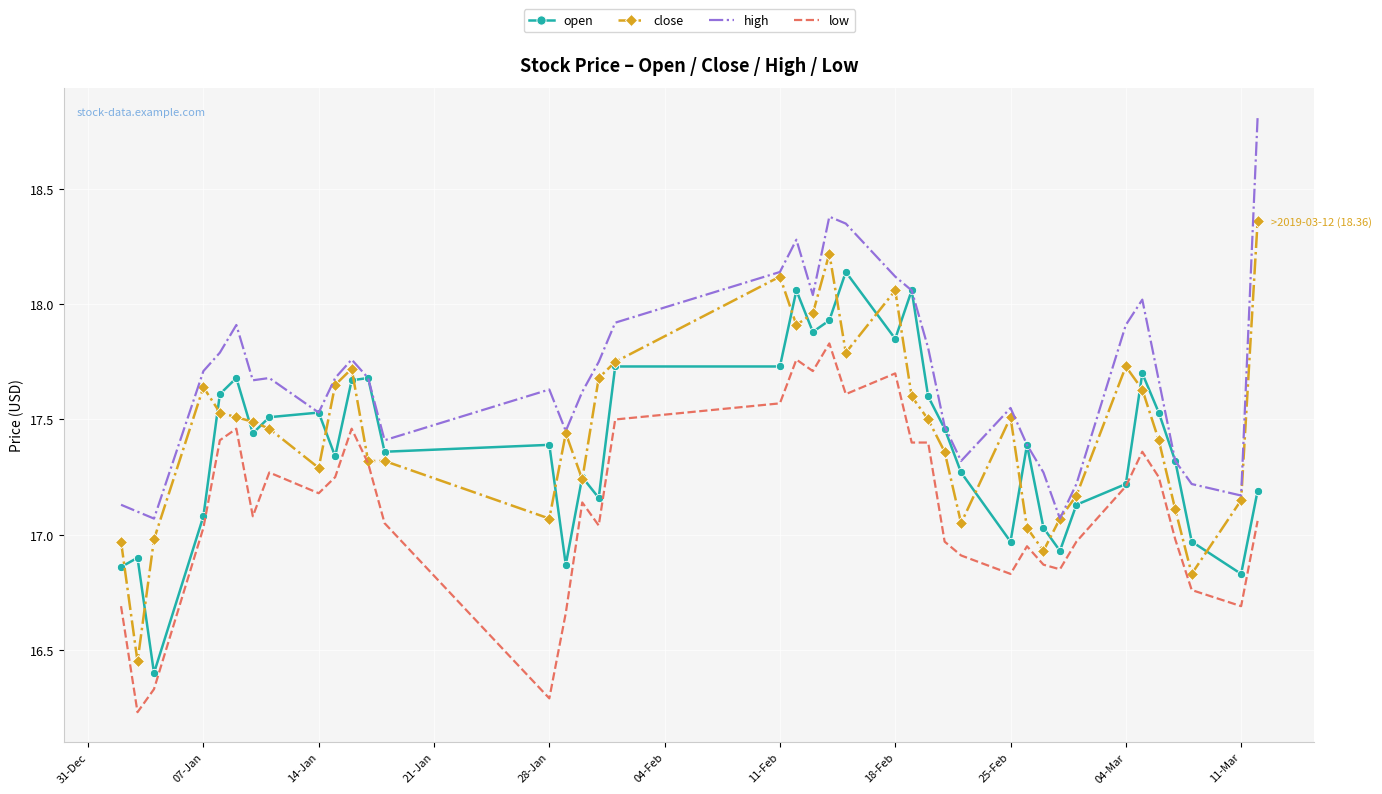

What is the maximum value shown in the chart?

18.8